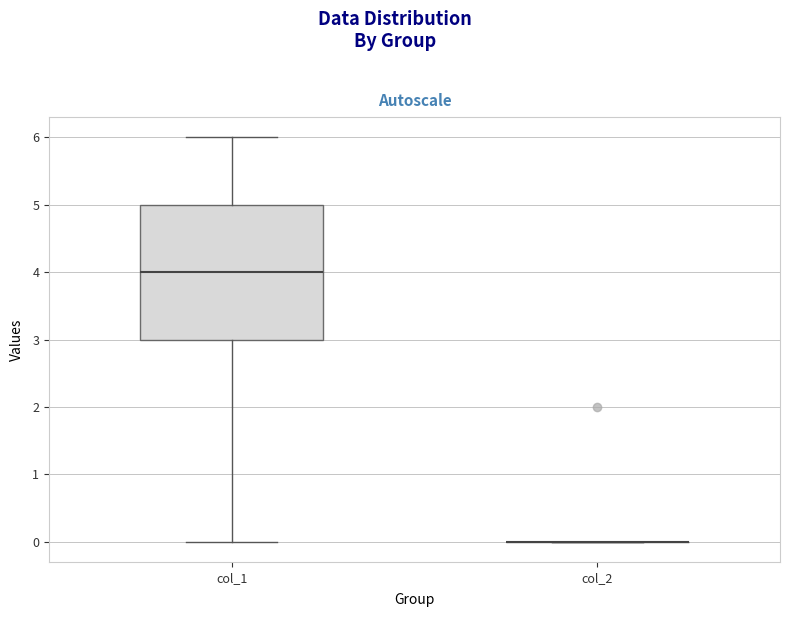

Reading left to right, read every box against the y-axis: the position of its median line, the range the box covers, and the ends of its whiskers. The values are not printed on the chart, so give them approximately, as read against the axis.

col_1: median 4, box 3 to 5, whiskers 0 to 6
col_2: box collapsed to a line at 0, whiskers 0 to 0